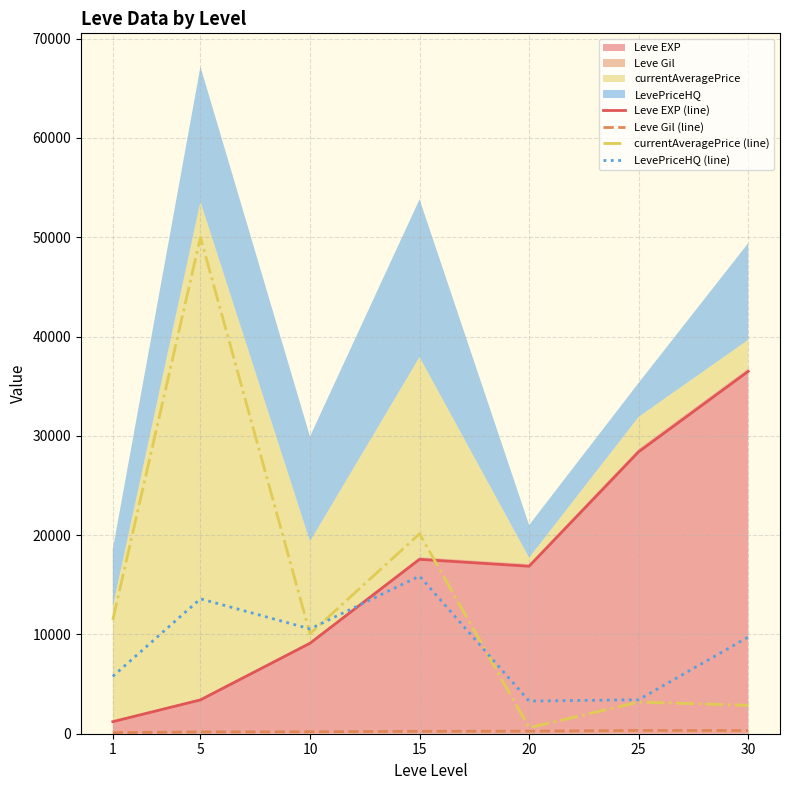

Between 15 and 10, which is larger?

15